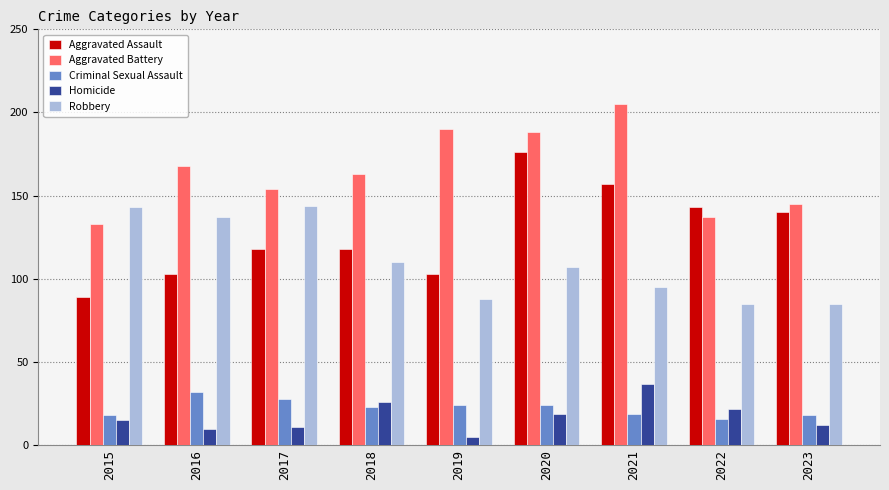

What is the difference between the second highest and second lowest values in the Aggravated Assault series?

54